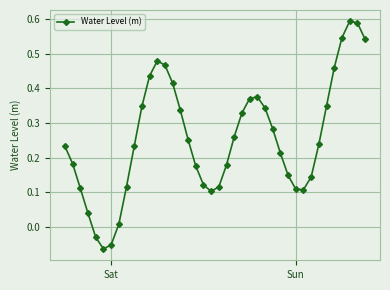

Is this an area chart (filled region under the line)?

No